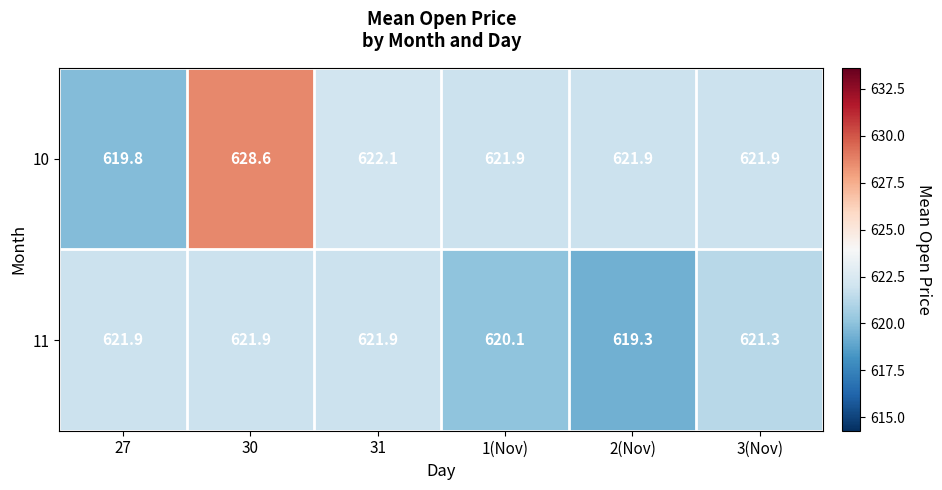

Between 30 and 31, which series saw the biggest shift?

10